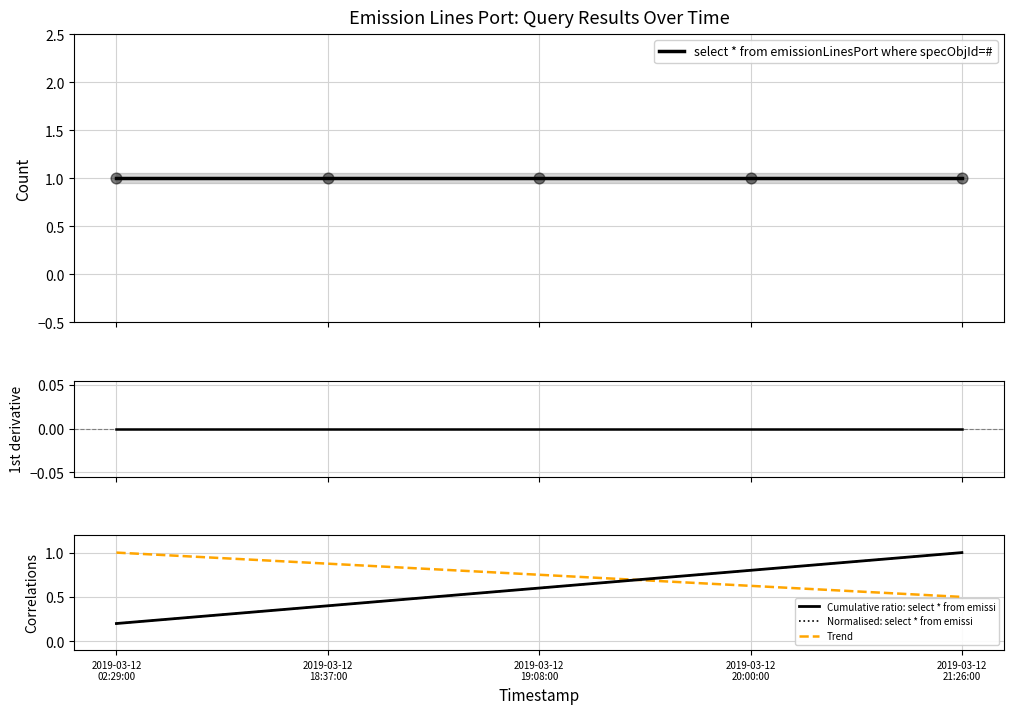

Which series contains the lowest Y value?

d/dt select * from emissi